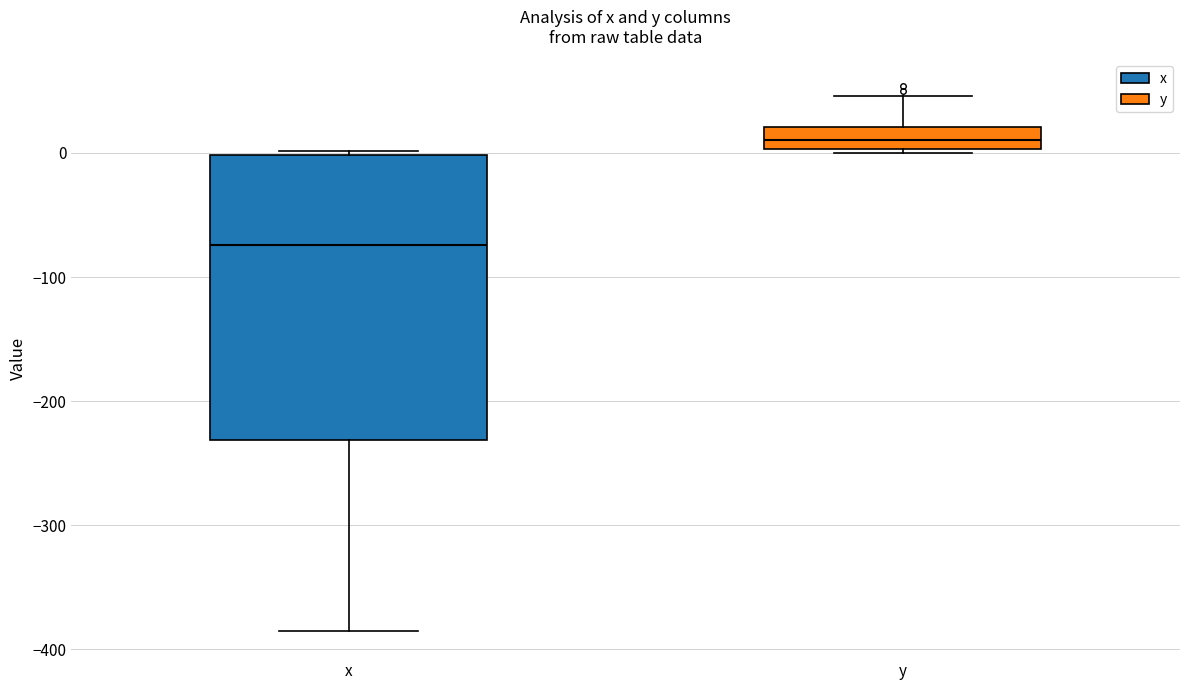

Where is the lower edge of the box for y on the y-axis? The values are not printed on the chart, so give them approximately, as read against the axis.

0